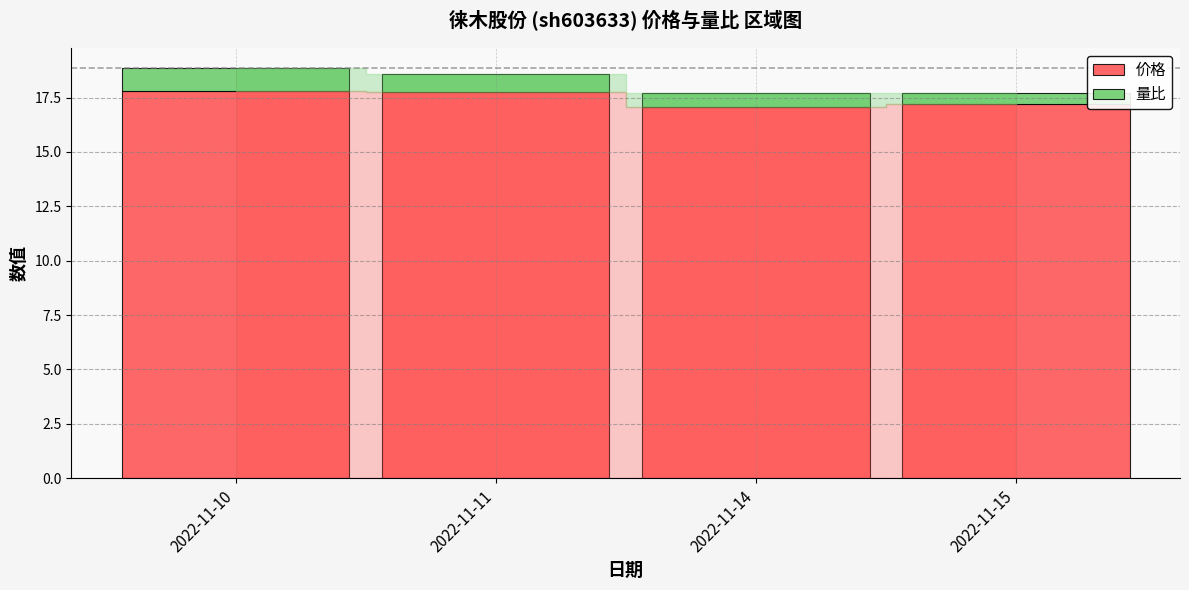

What is the difference between the maximum and second lowest values in the 价格 series?

0.6